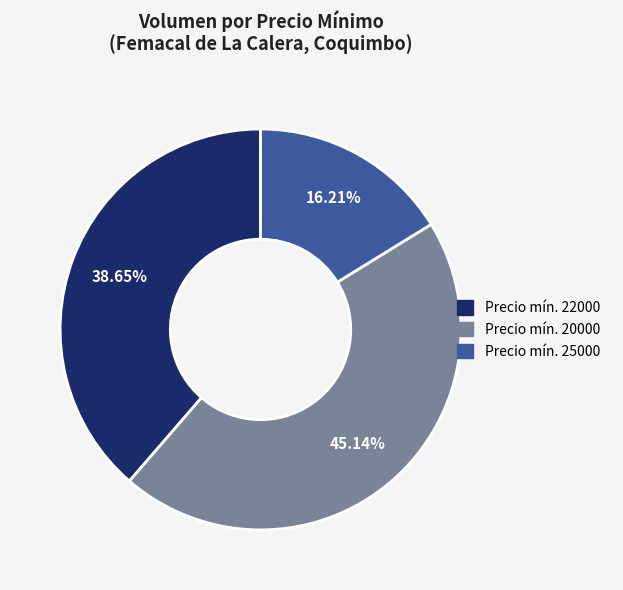

Is the sum of Precio mín. 25000 and Precio mín. 20000 greater than half?

Yes